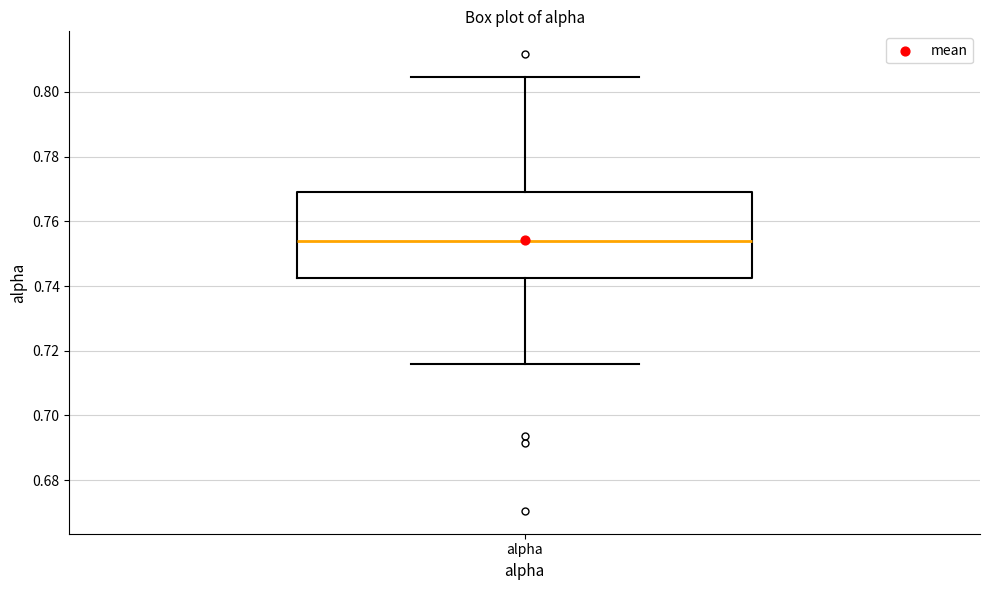

Where is the upper edge of the box for alpha on the y-axis? The values are not printed on the chart, so give them approximately, as read against the axis.

0.770